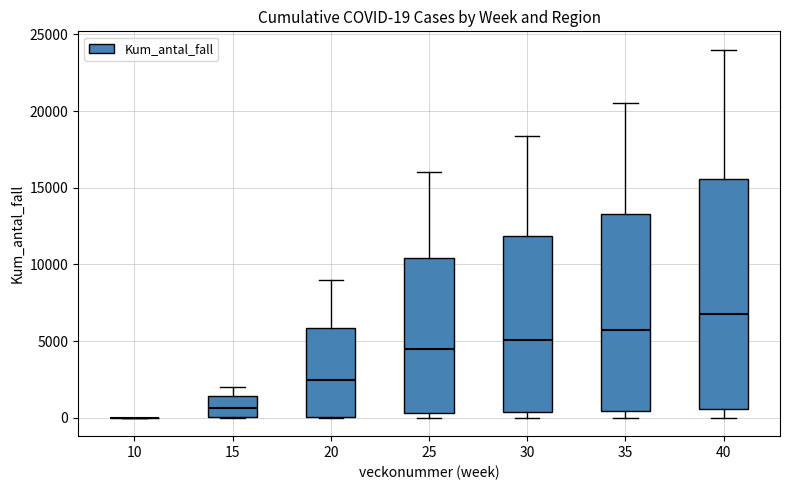

Which box is the tallest, from its lower edge to its upper edge?

40